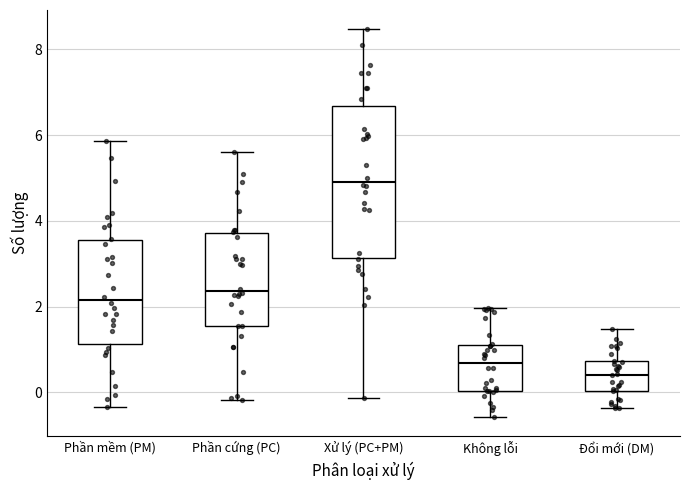

Reading left to right, read every box against the y-axis: the position of its median line, the range the box covers, and the ends of its whiskers. The values are not printed on the chart, so give them approximately, as read against the axis.

Phần mềm (PM): median 2.2, box 1.2 to 3.6, whiskers -0.4 to 5.8
Phần cứng (PC): median 2.4, box 1.6 to 3.8, whiskers -0.2 to 5.6
Xử lý (PC+PM): median 5.0, box 3.2 to 6.6, whiskers -0.2 to 8.4
Không lỗi: median 0.6, box 0.0 to 1.2, whiskers -0.6 to 2.0
Đổi mới (DM): median 0.4, box 0.0 to 0.8, whiskers -0.4 to 1.4